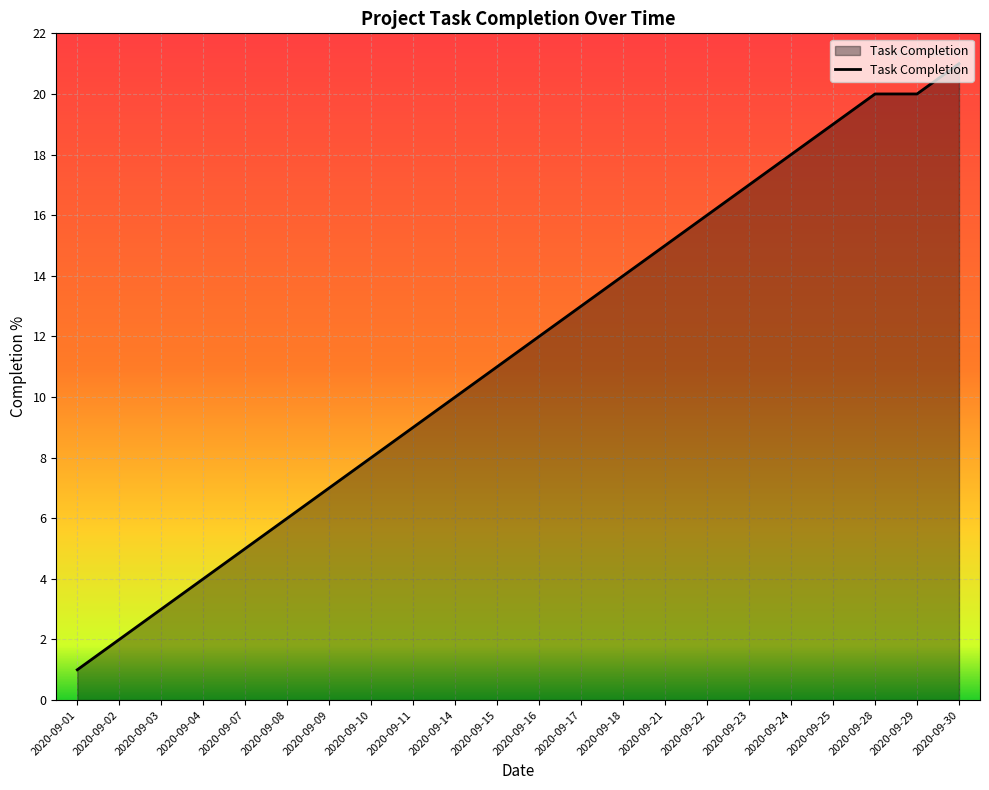

What is the difference between the values at 2020-09-14 and 2020-09-22?

6